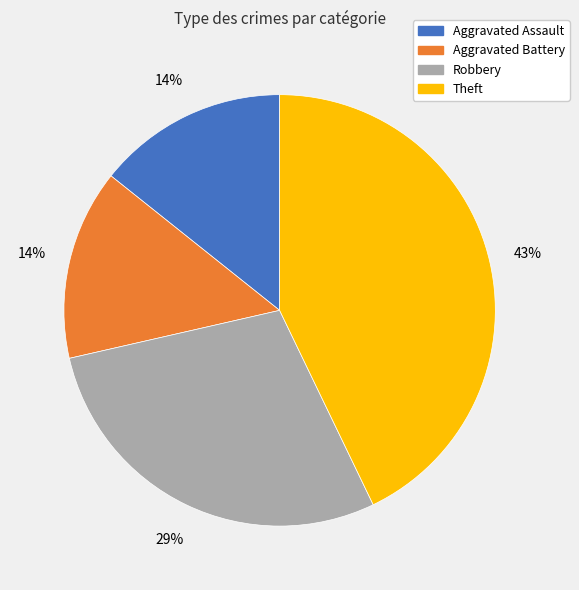

What is the ratio of the value at Theft to the value at Robbery?

1.5